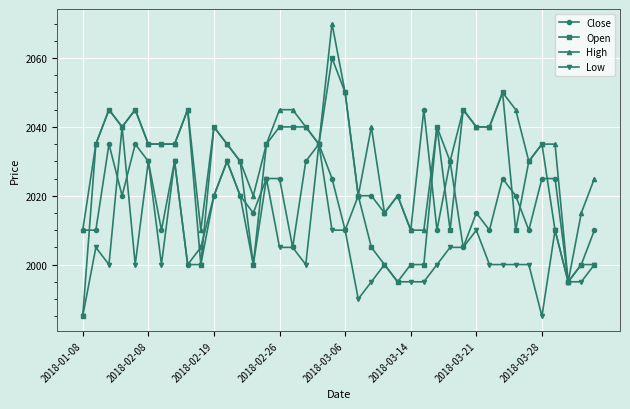

Which series has the largest total across all categories?

High